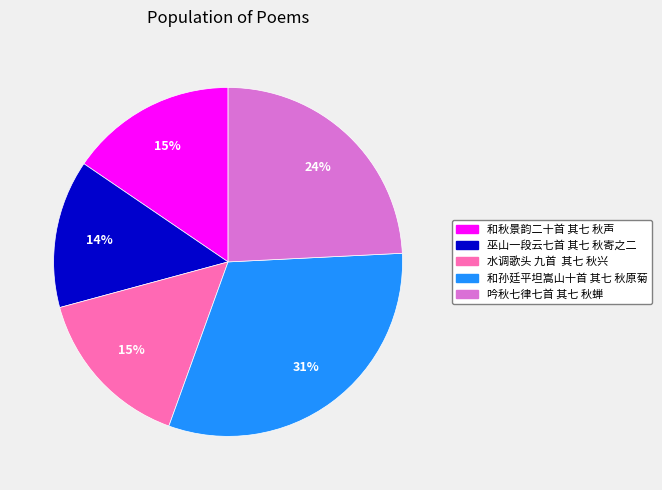

To the nearest percent, what is the difference between the 吟秋七律七首 其七 秋蝉 and 巫山一段云七首 其七 秋寄之二 slice percentages?

10%